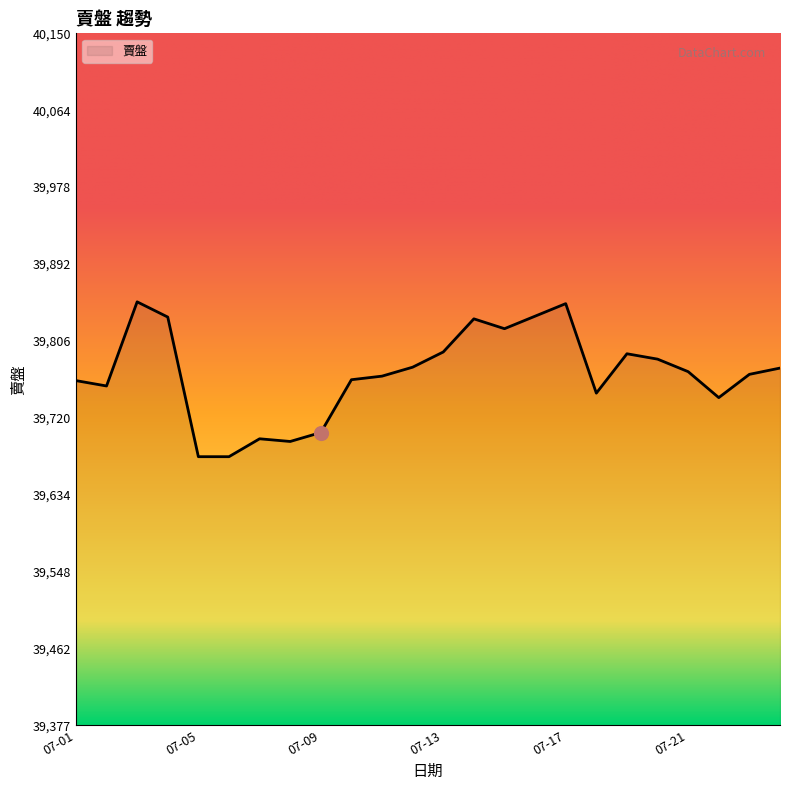

What is the greatest value displayed?

39850